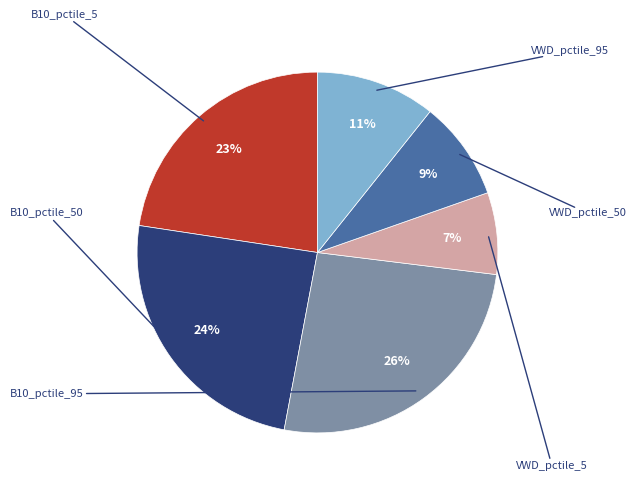

Is it true that VWD_pctile_95 is 1% of the pie?

False